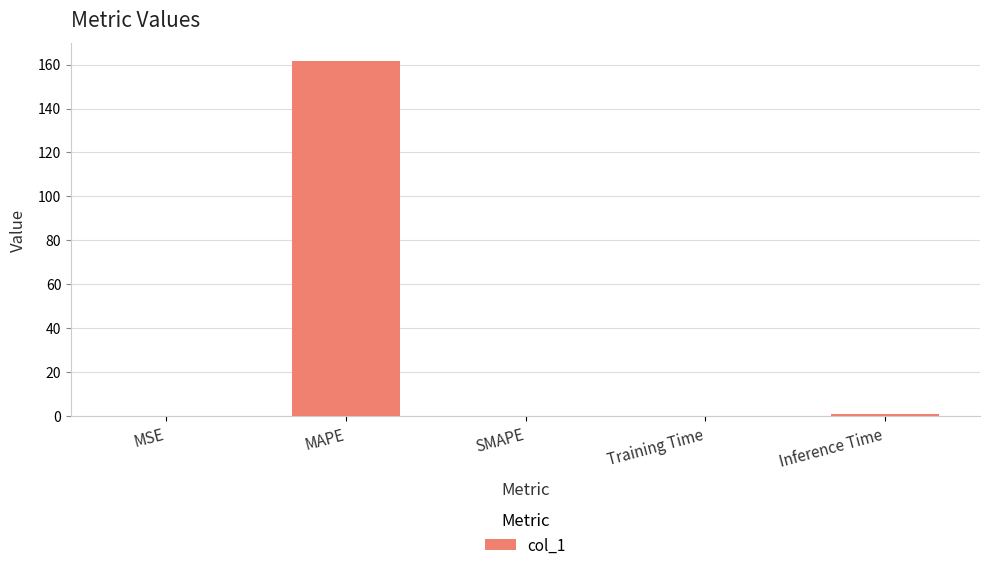

How many data points does each series have?

5